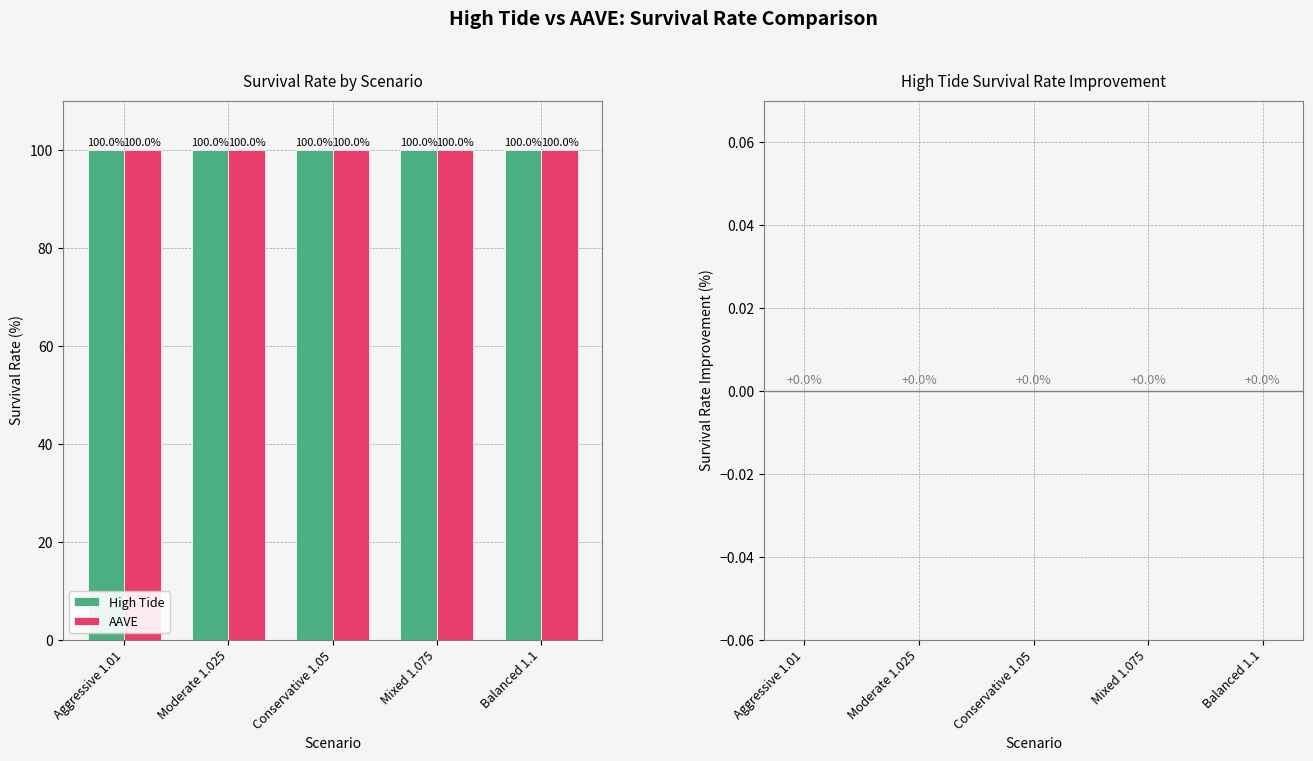

Rank the categories by High Tide value from lowest to highest.

Aggressive 1.01, Moderate 1.025, Conservative 1.05, Mixed 1.075, Balanced 1.1